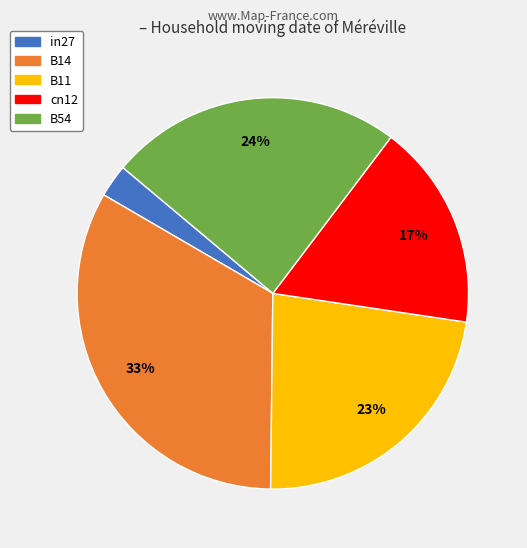

To the nearest percent, what percentage of the pie is in27?

3%